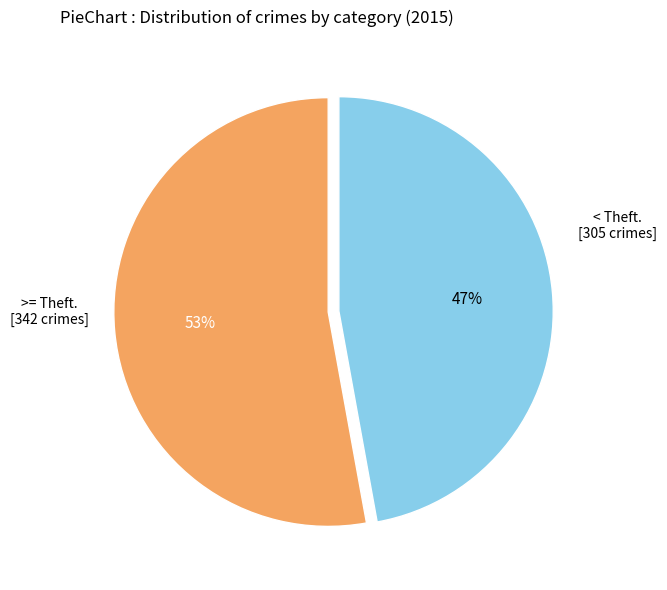

To the nearest percent, what is the difference between the largest and smallest slice percentages?

6%